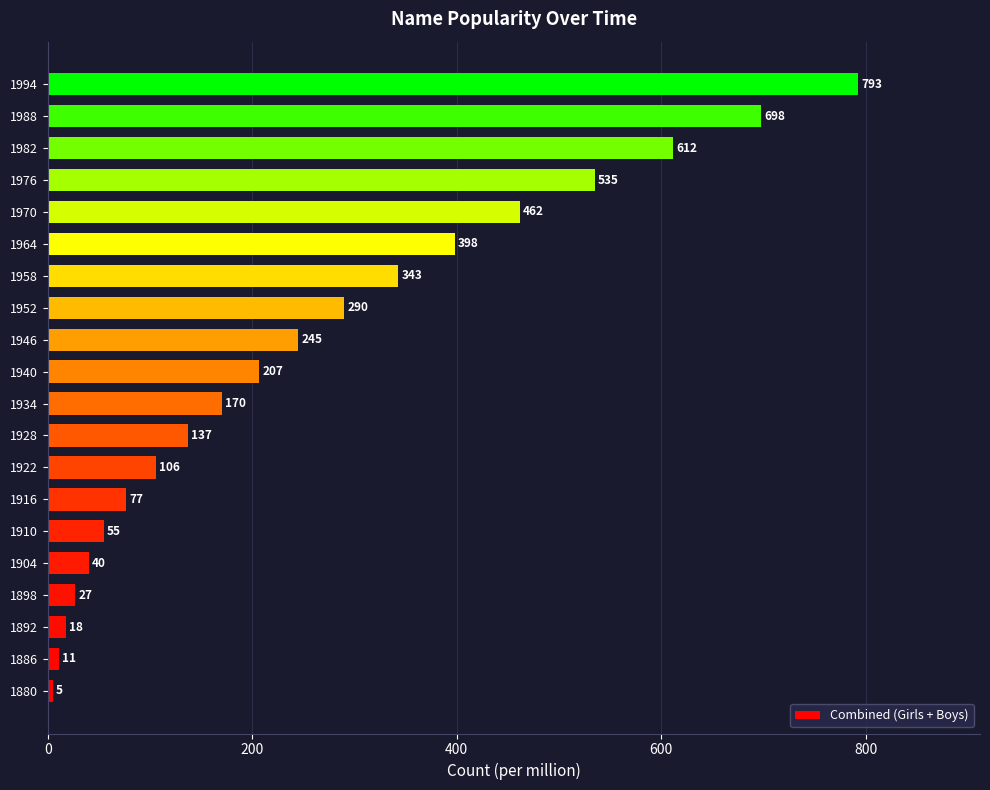

Is it true that the value at 1976 is 535?

True